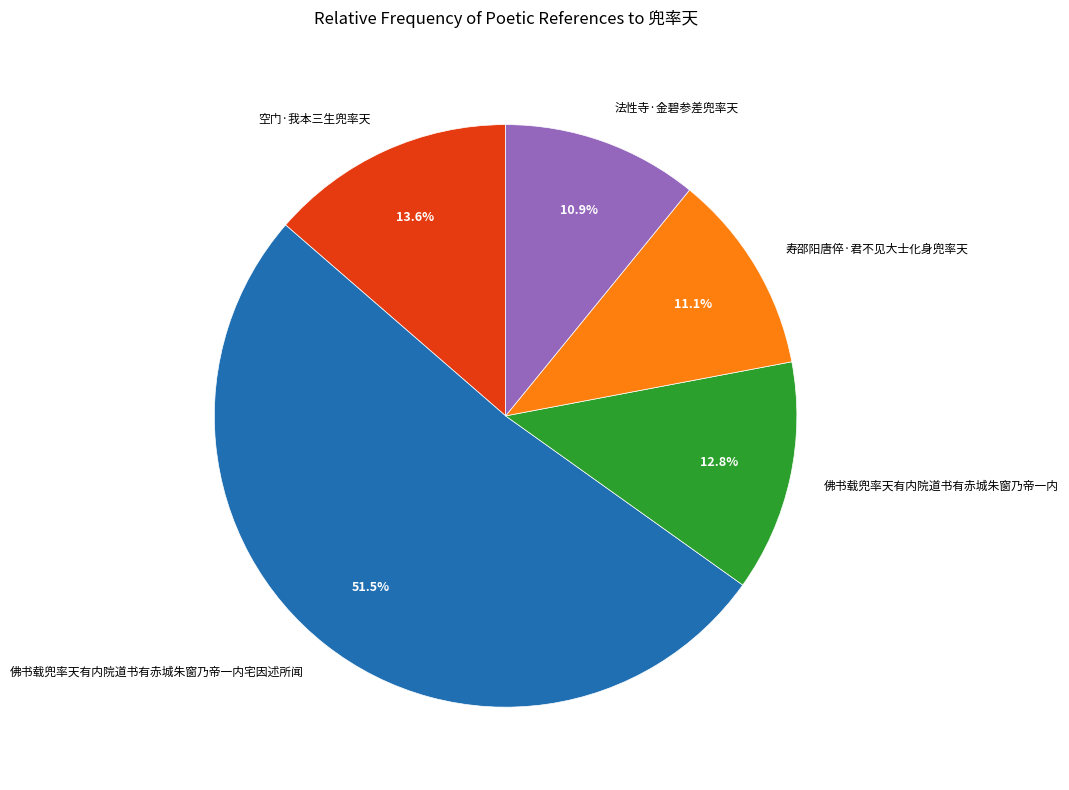

To the nearest percent, what portion does 法性寺·金碧参差兜率天 represent?

11%